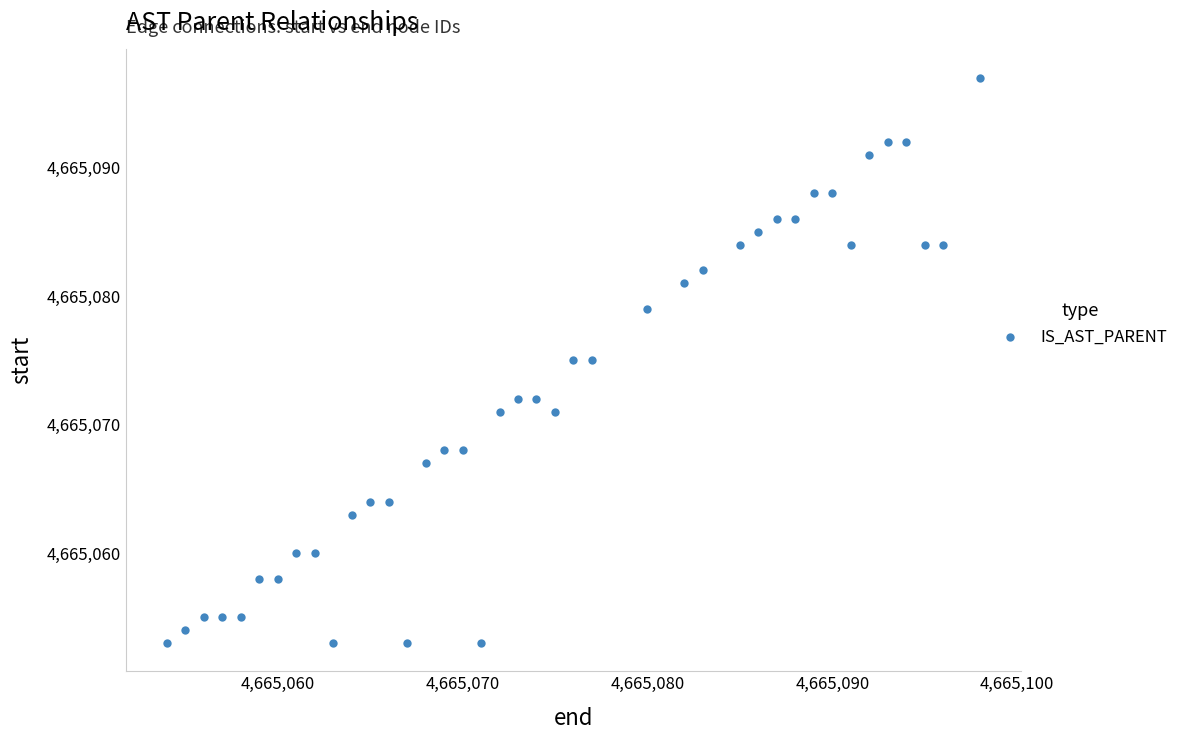

What is the range of Y values (max minus min)?

44